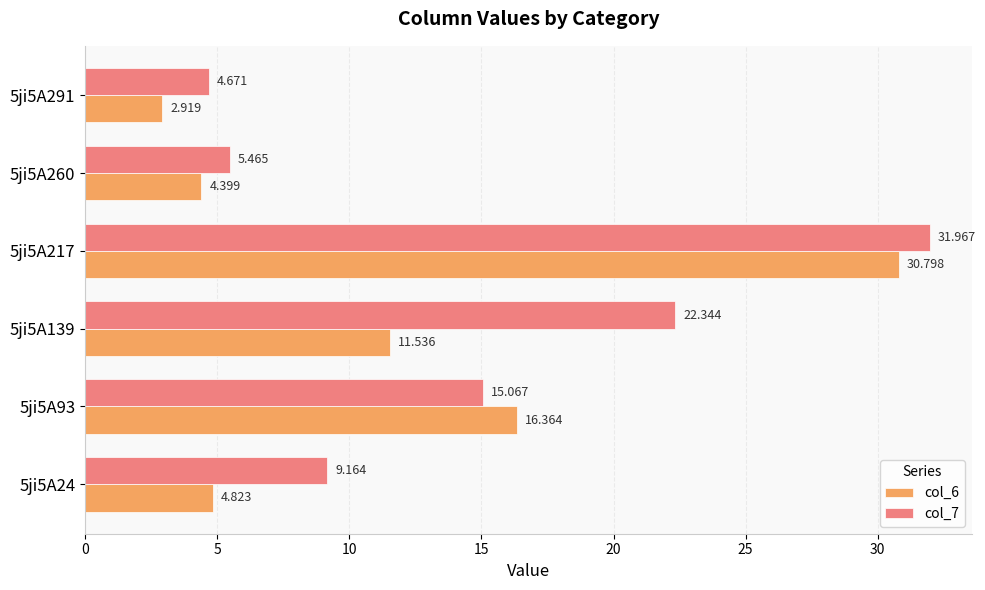

Is the value of col_6 at 5ji5A24 greater than the value of col_7 at 5ji5A260?

No